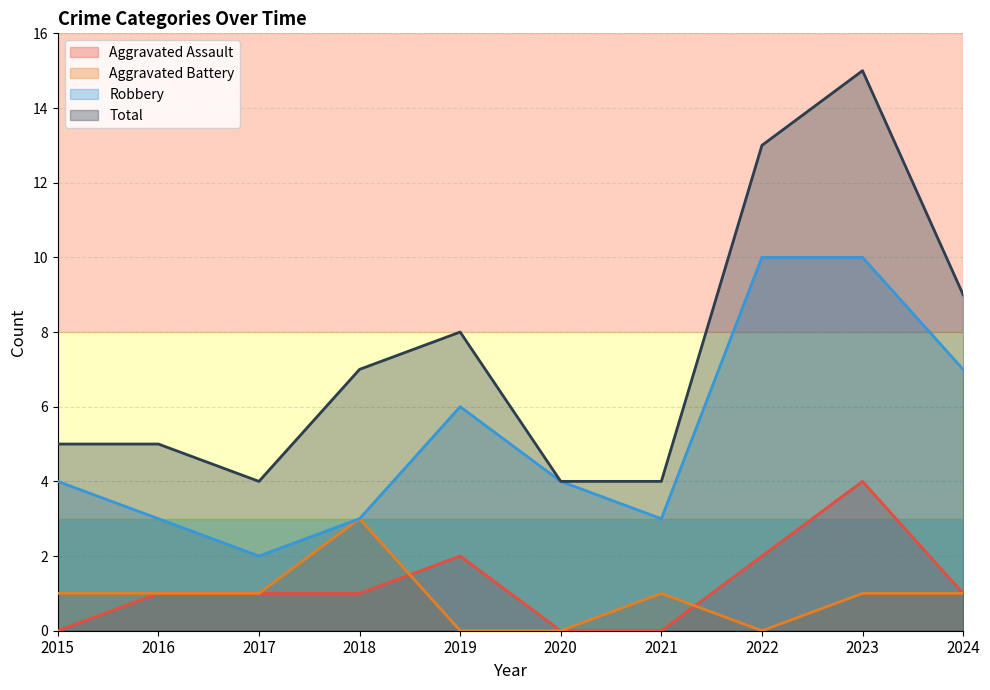

Which category has the lowest value across all series?

2015